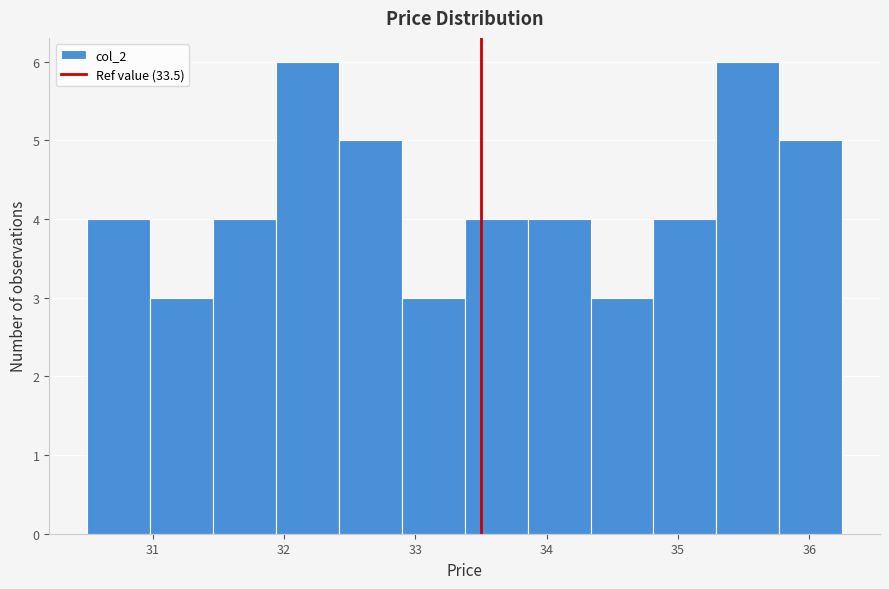

How tall is the bar that spans 34.3 to 34.8 on the x-axis? Neither the bar edges nor the heights are printed on the chart, so give them approximately, as read against the axes.

3